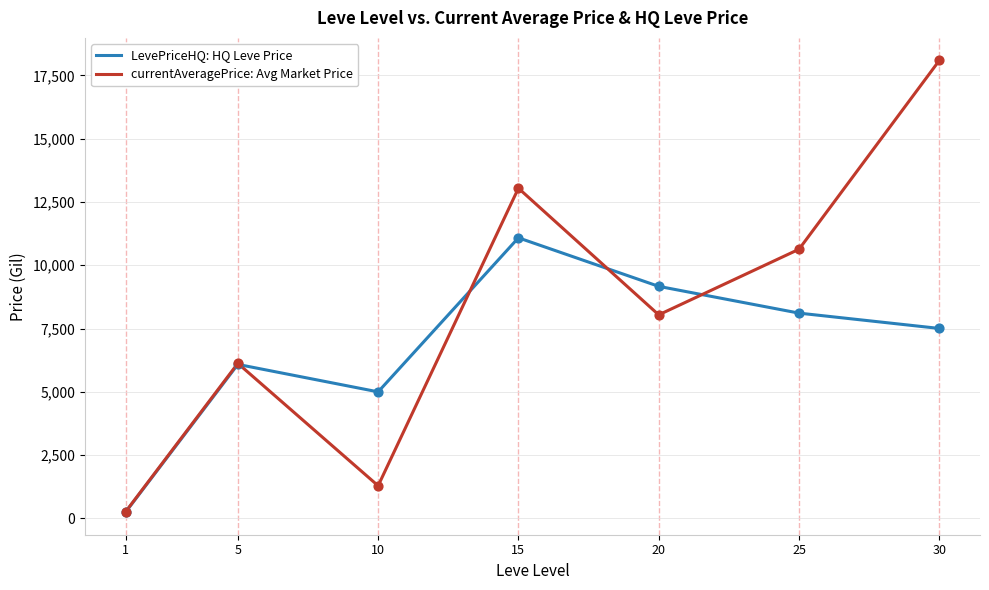

What are all the series names shown in the legend?

LevePriceHQ: HQ Leve Price, currentAveragePrice: Avg Market Price